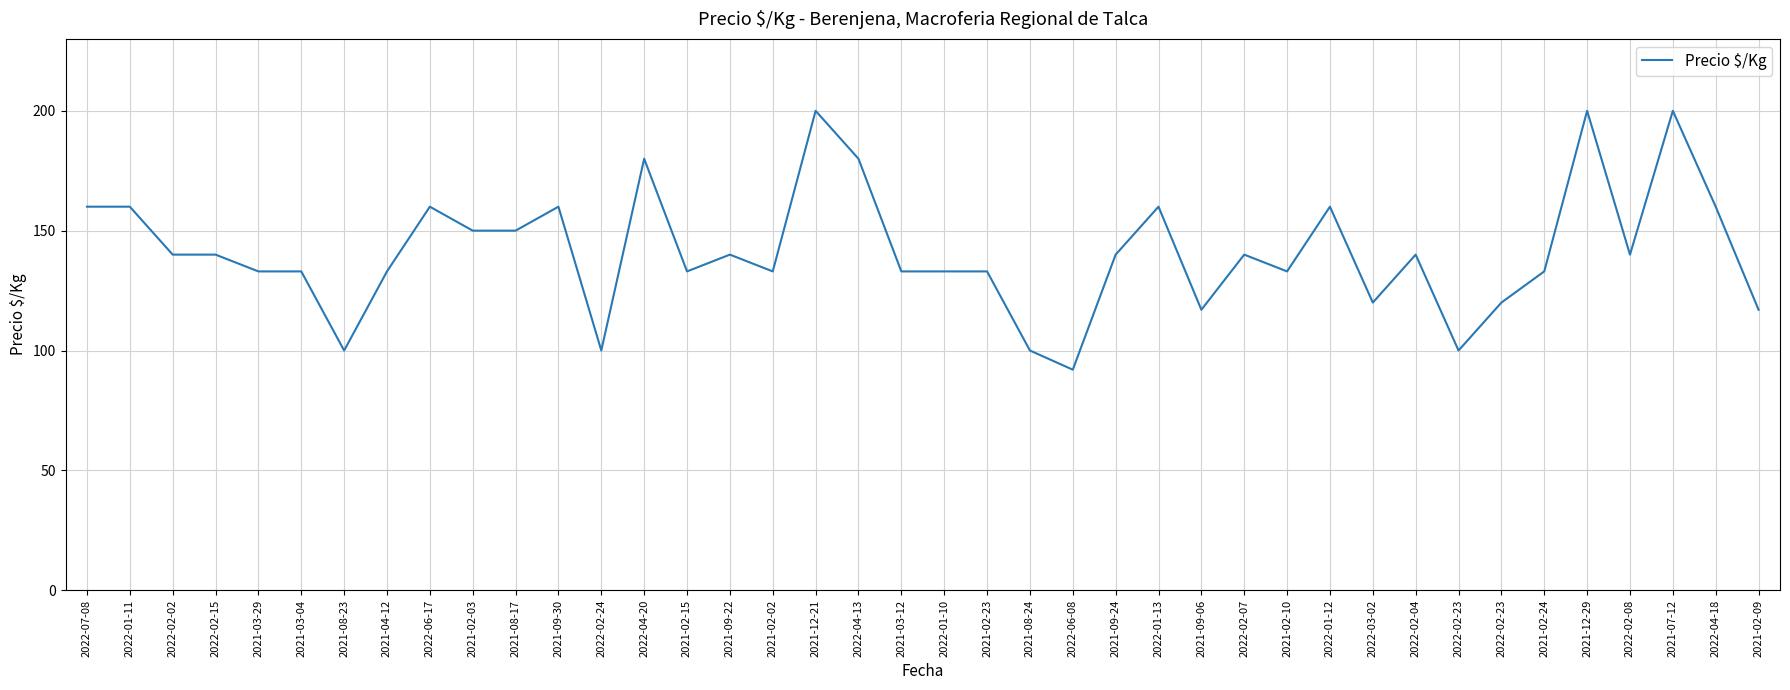

What is the greatest value displayed?

200